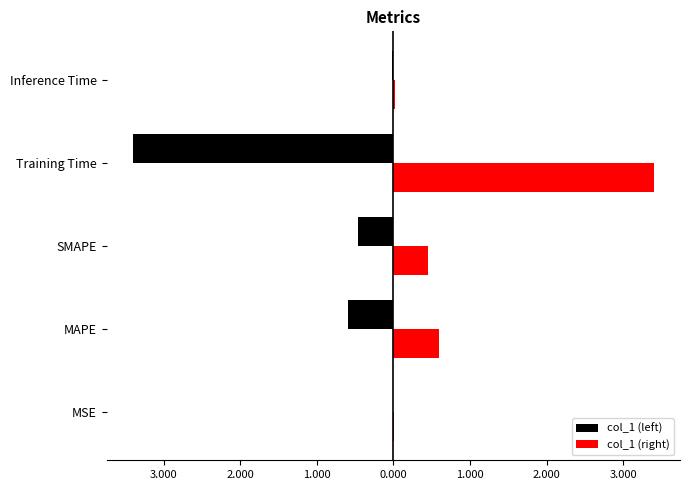

What are all the series names shown in the legend?

col_1 (left), col_1 (right)